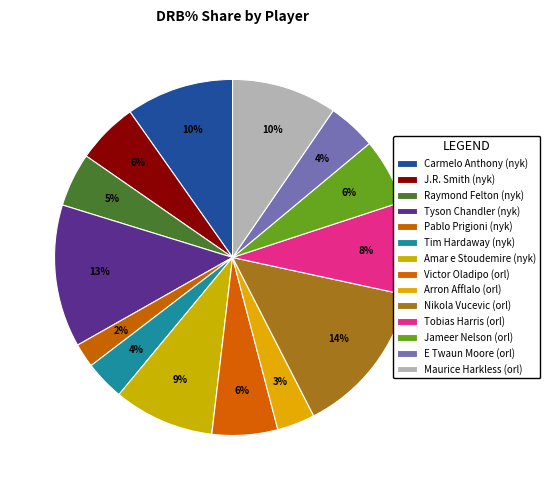

Rank the categories by value from highest to lowest.

Nikola Vucevic (orl), Tyson Chandler (nyk), Carmelo Anthony (nyk), Maurice Harkless (orl), Amar e Stoudemire (nyk), Tobias Harris (orl), Jameer Nelson (orl), Victor Oladipo (orl), J.R. Smith (nyk), Raymond Felton (nyk), E Twaun Moore (orl), Tim Hardaway (nyk), Arron Afflalo (orl), Pablo Prigioni (nyk)